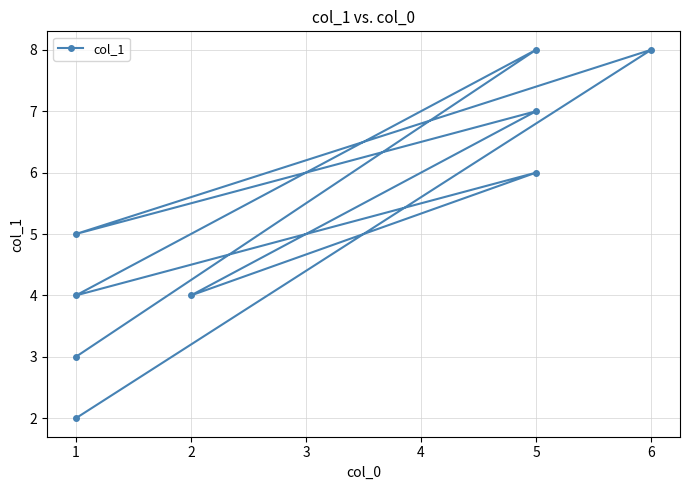

How many values are between 4 and 7?

5